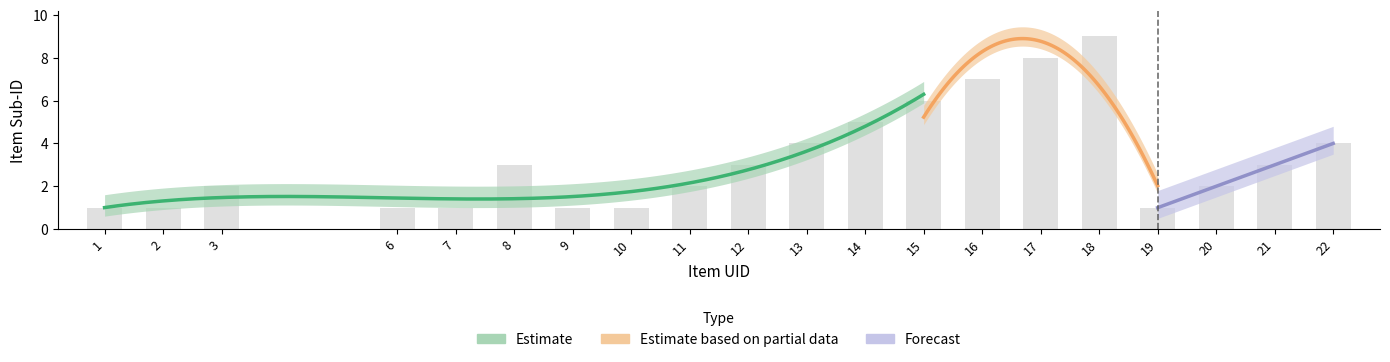

How many bars are there in total?

20